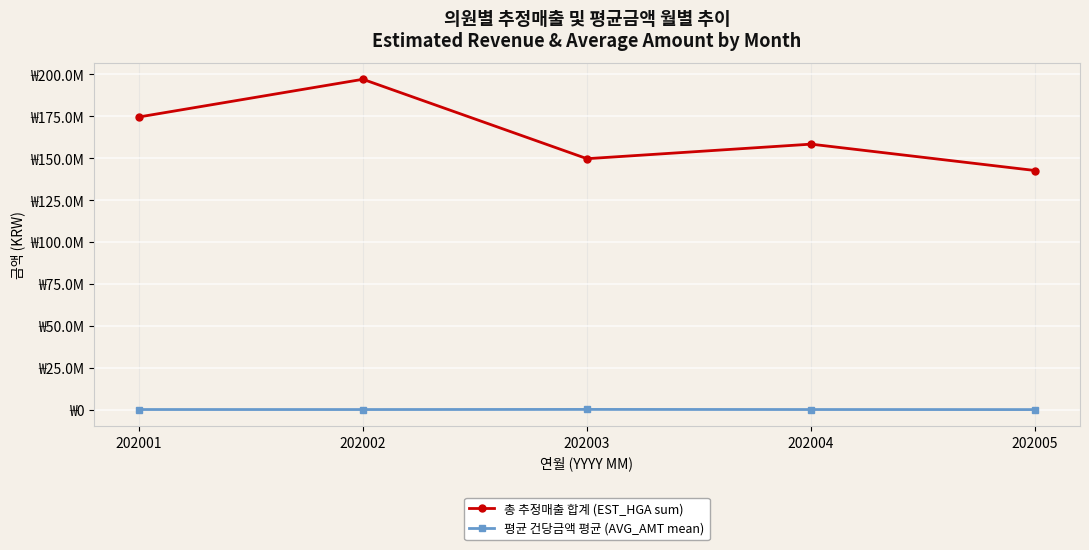

True or false: 총 추정매출 합계 (EST_HGA sum) has a value of 142644692.0 at 202005.

True